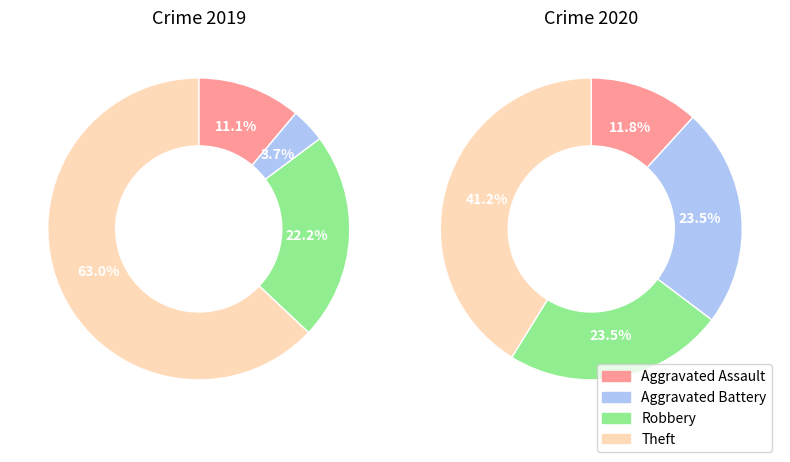

Is it true that Aggravated Battery is 15% of the pie?

False